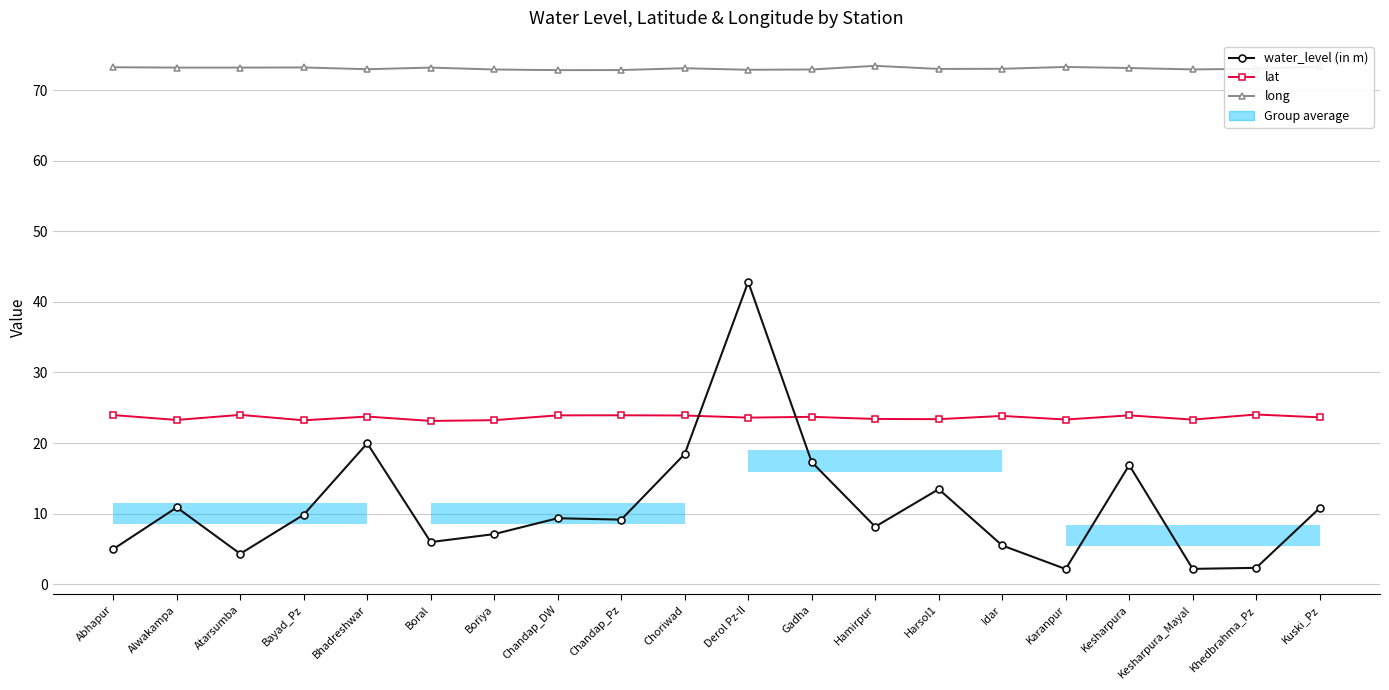

Where is water_level (in m) nearest to the value 22?

Bhadreshwar